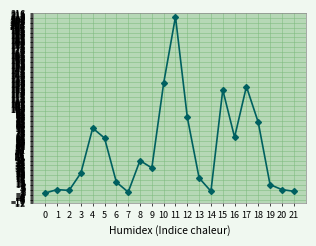

The value at 2 is 3. True or false?

True